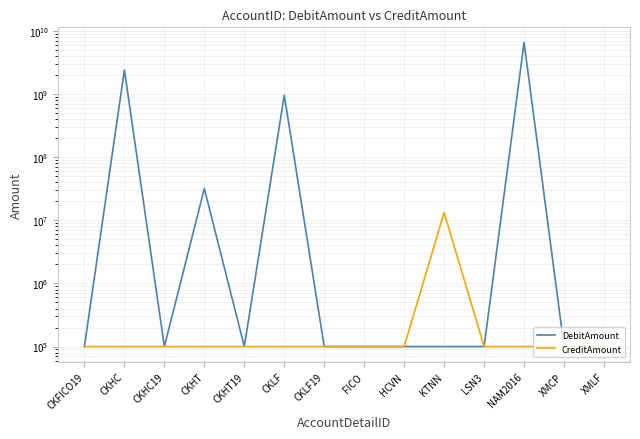

Read the DebitAmount value at CKLF, to the nearest 100.

958429100